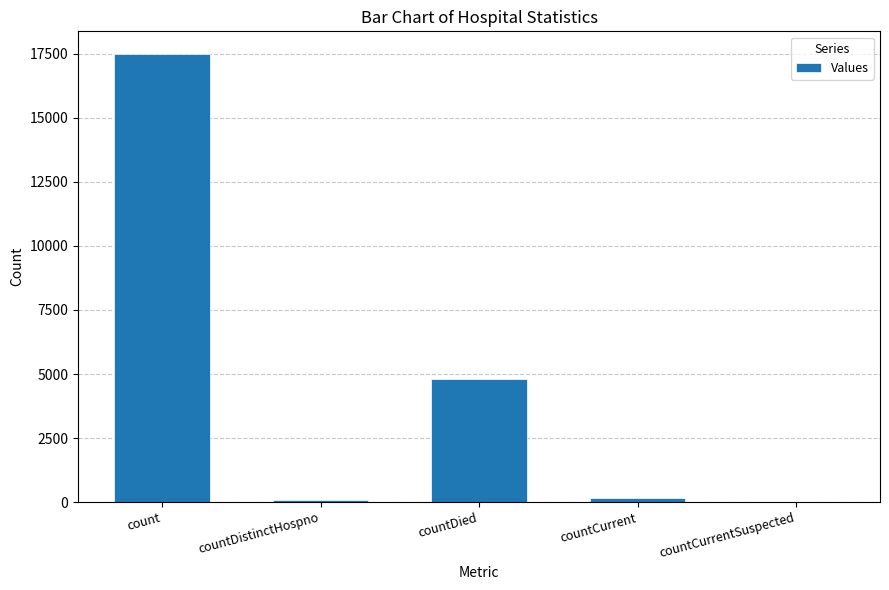

What is the greatest value displayed?

17504